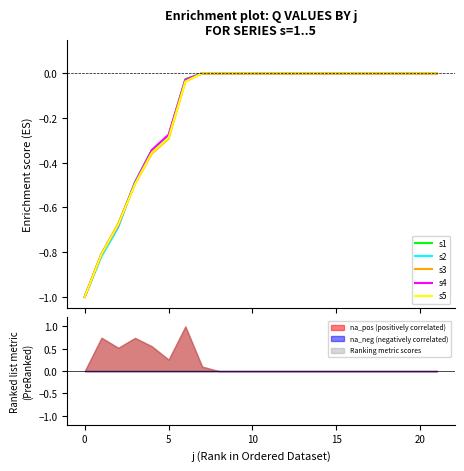

How many negative values does the s1 series have?

7